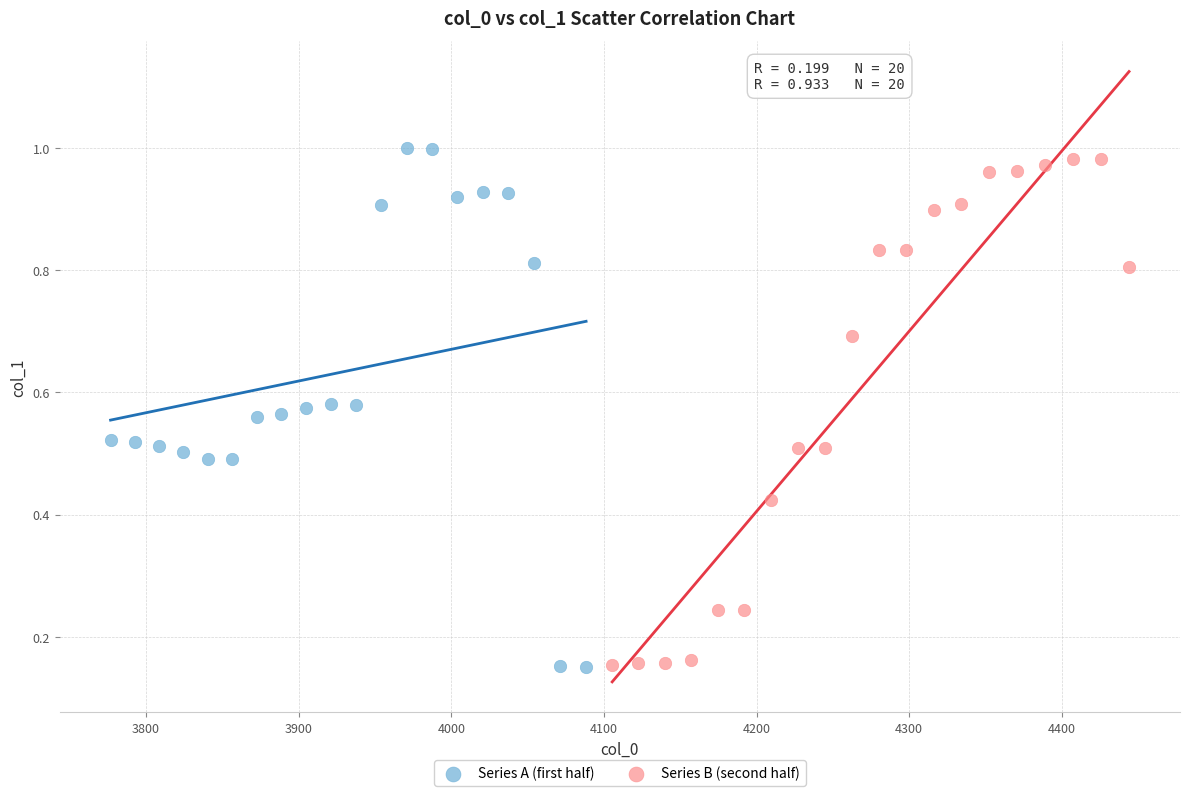

What are all the series names shown in the legend?

Series A (first half), Series B (second half)